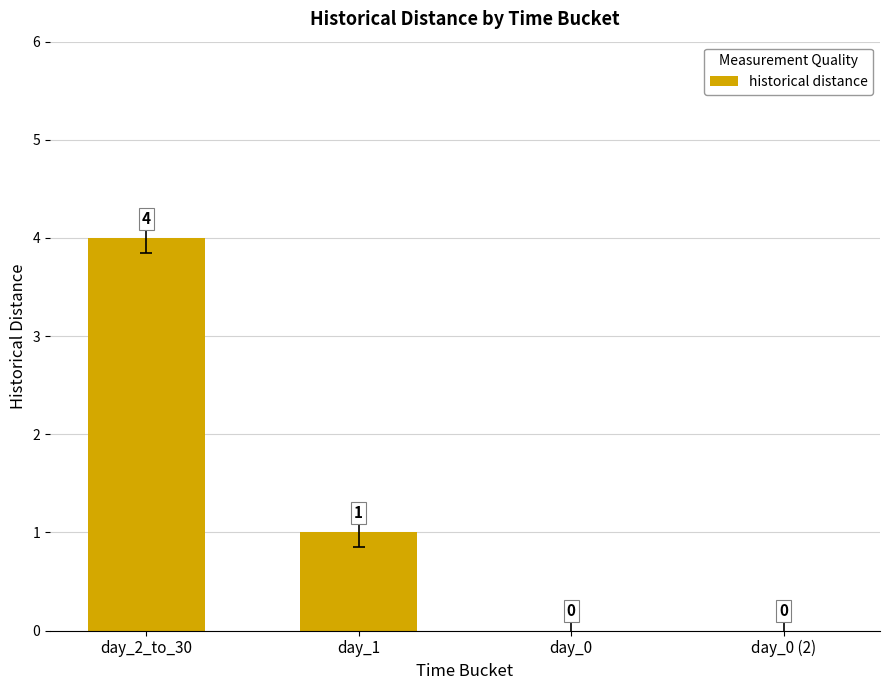

Reading left to right, transcribe all the data shown in this chart.

day_2_to_30=4	day_1=1	day_0=0	day_0 (2)=0